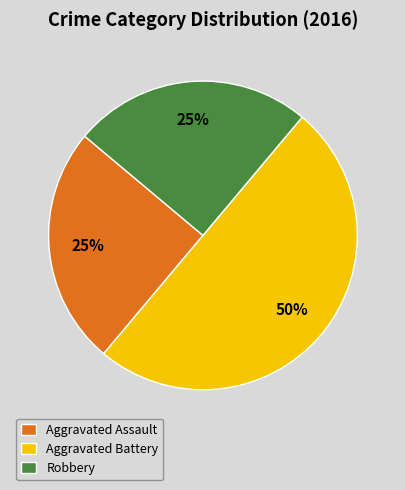

Do Robbery and Aggravated Battery together represent more than half of the pie?

Yes